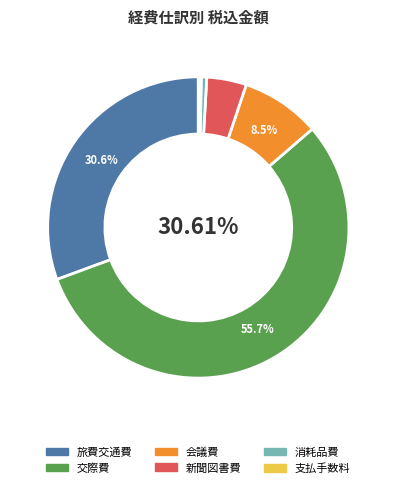

To the nearest percent, what is the combined percentage of 交際費 and 新聞図書費?

60%